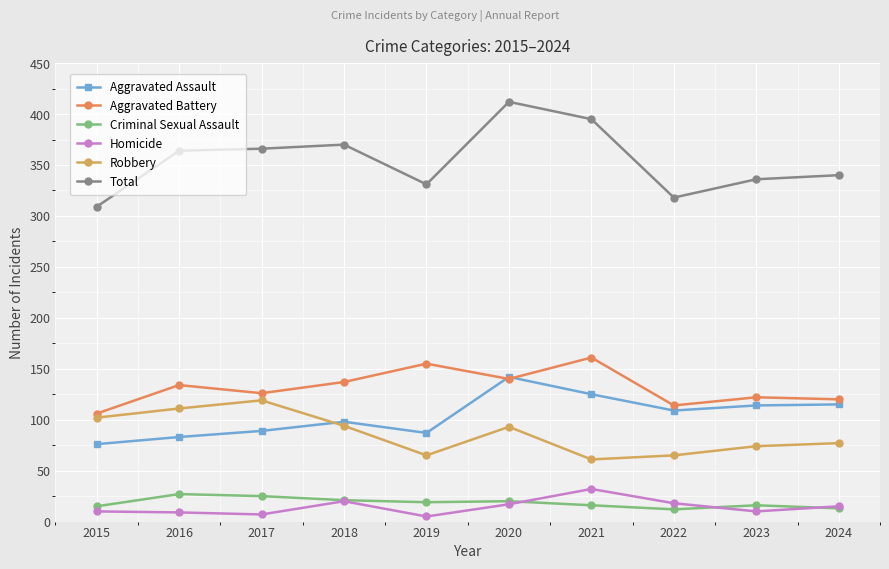

Count the number of categories in the chart.

10